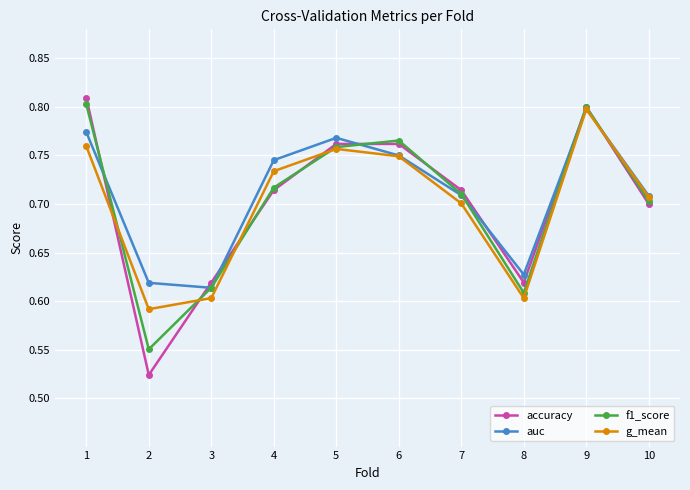

At which category is the sum across all series the highest?

9